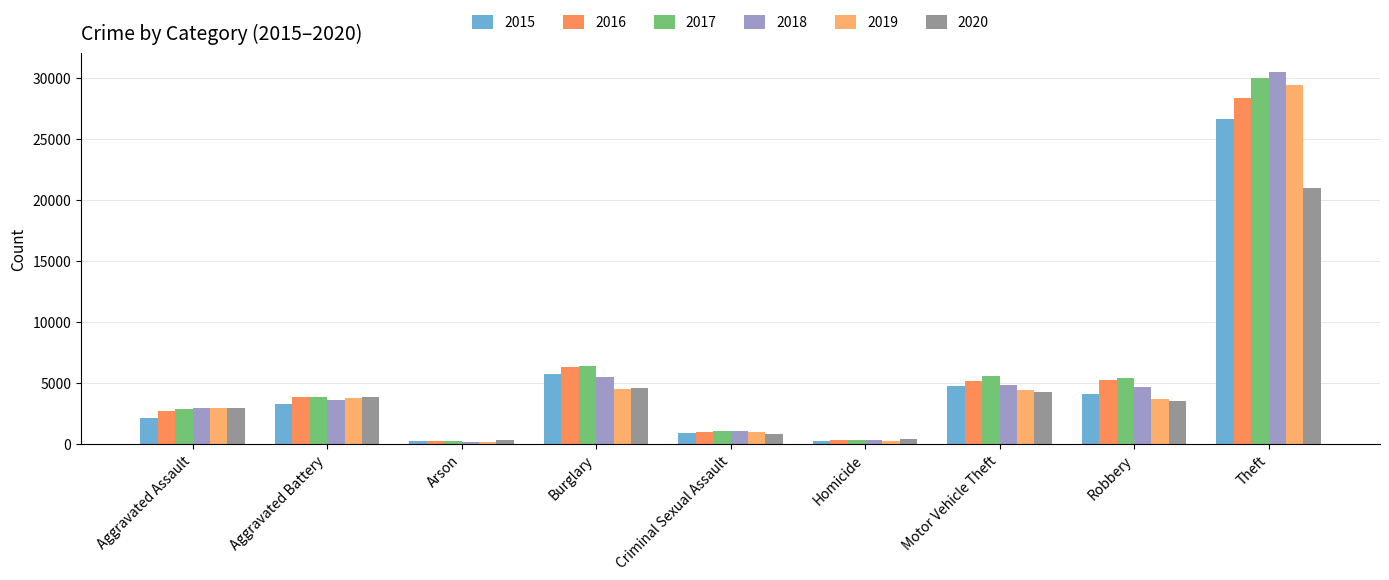

Between Aggravated Battery and Theft, which is larger?

Theft